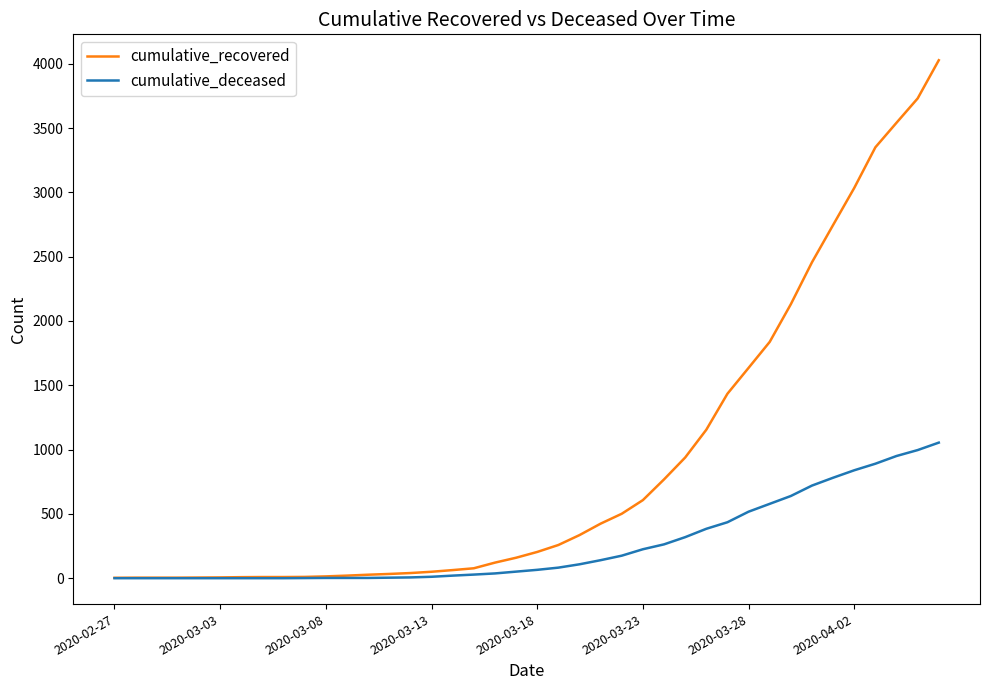

What is the sum of all cumulative_recovered values?

35775